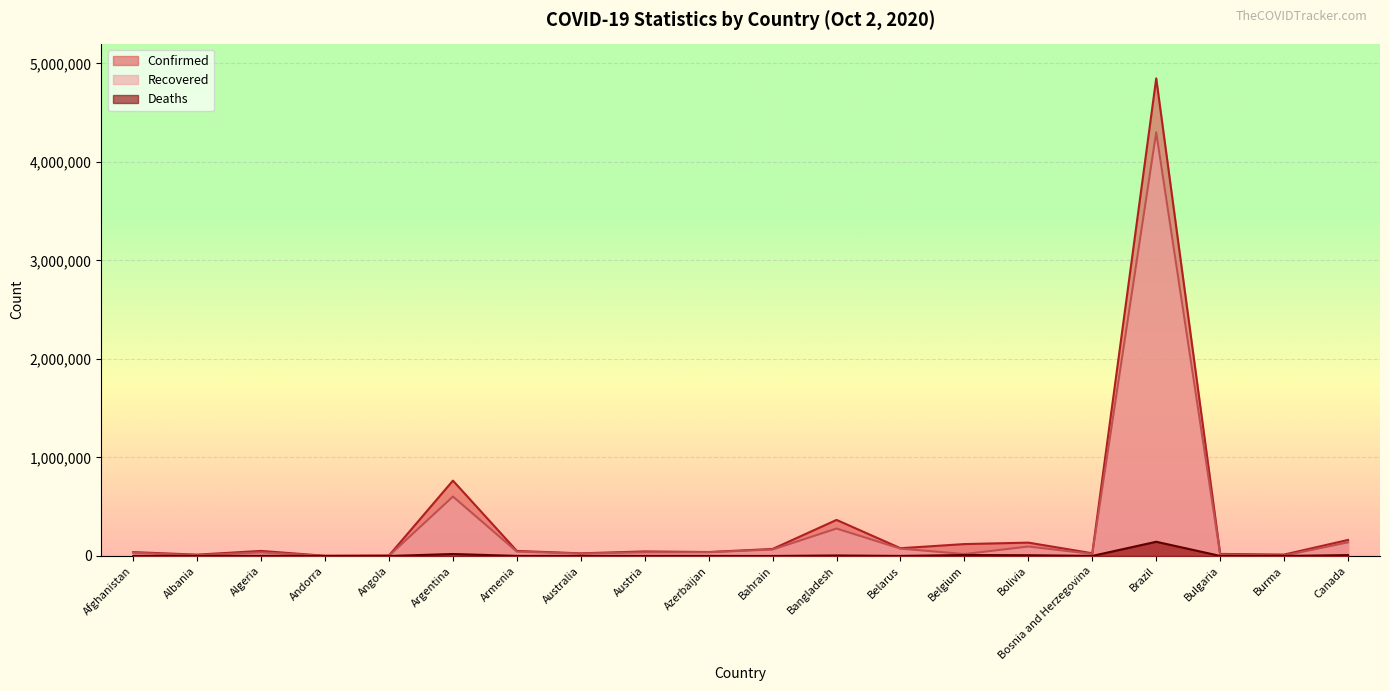

What is the total value across all series at Bahrain?

137179